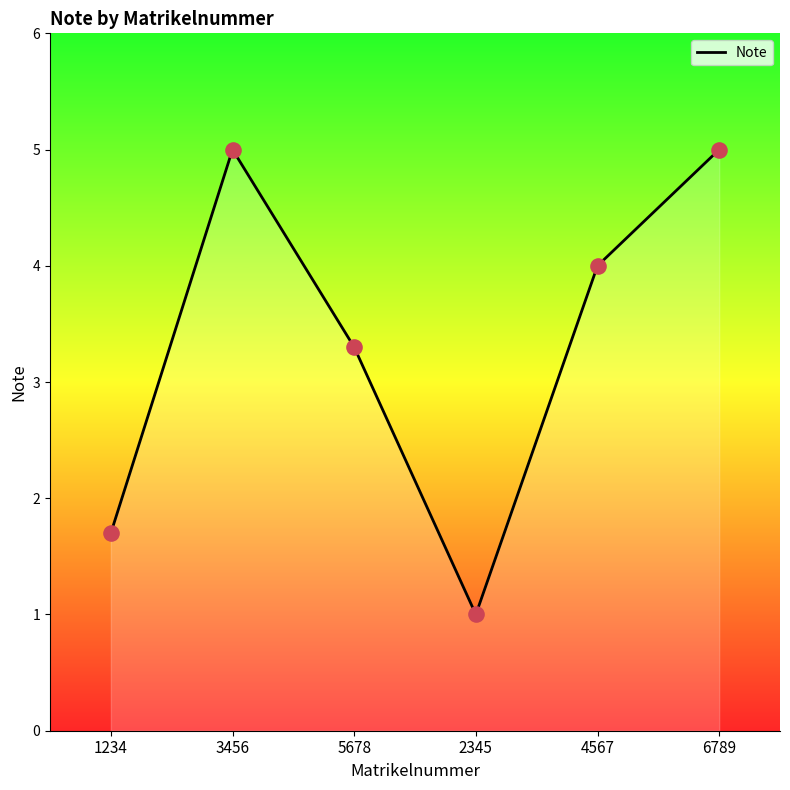

Between 2345 and 3456, which is larger?

3456